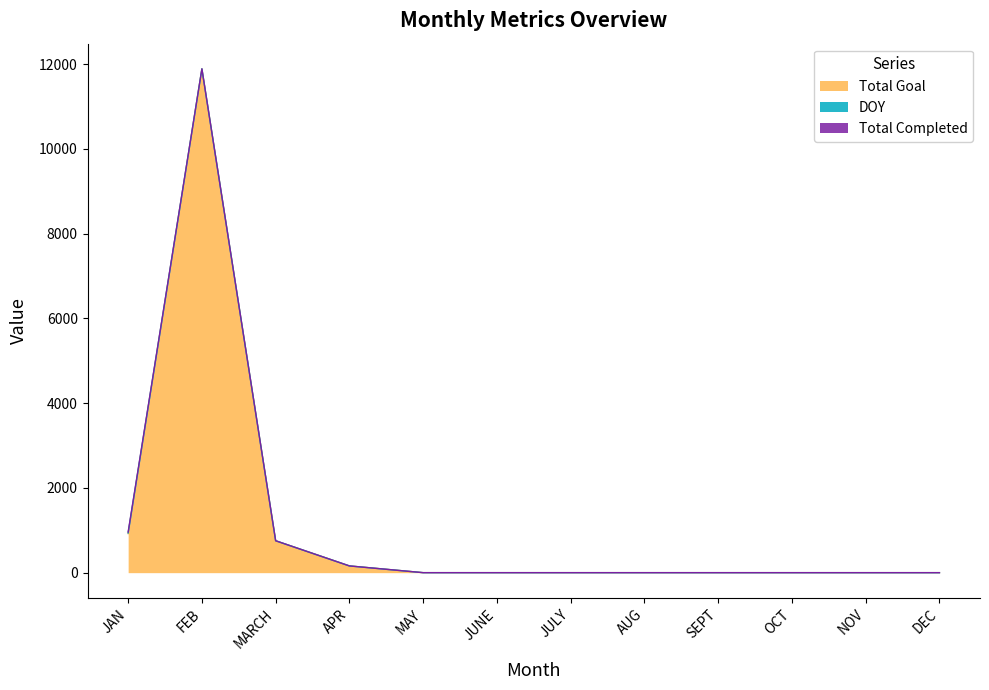

Count the number of categories in the chart.

12